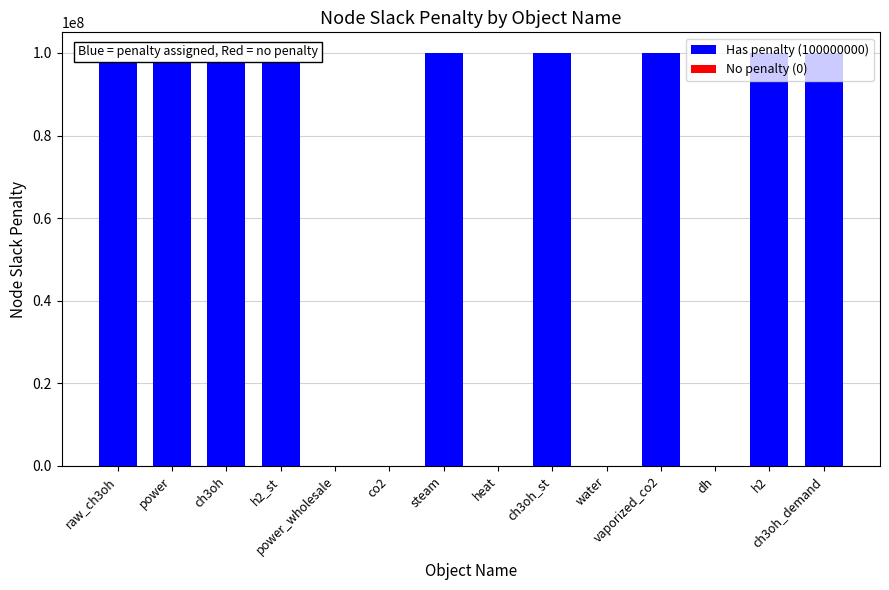

What is the label of the 2nd bar from the right?

h2